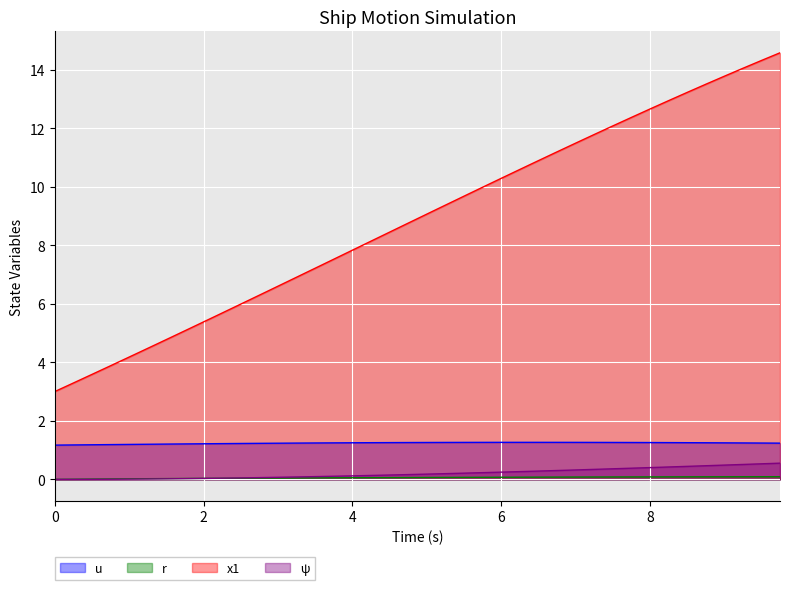

True or false: ψ has a value of 0.1 at 3.5.

True